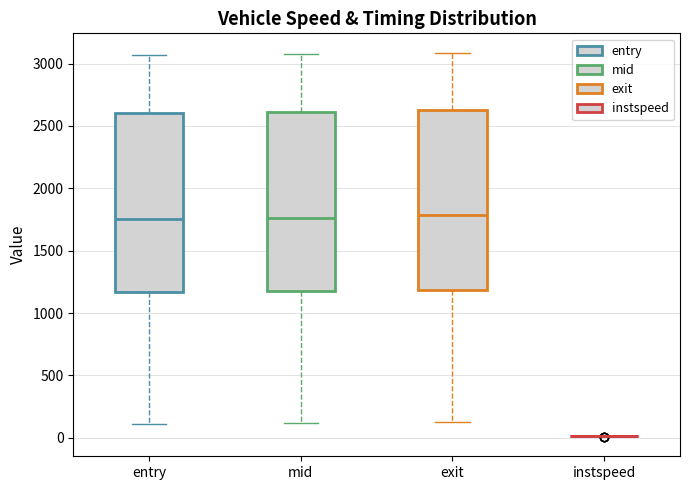

Reading left to right, read every box against the y-axis: the position of its median line, the range the box covers, and the ends of its whiskers. The values are not printed on the chart, so give them approximately, as read against the axis.

entry: median 1750, box 1150 to 2600, whiskers 100 to 3050
mid: median 1750, box 1200 to 2600, whiskers 100 to 3100
exit: median 1800, box 1200 to 2650, whiskers 150 to 3100
instspeed: box collapsed to a line at 0, whiskers 0 to 0